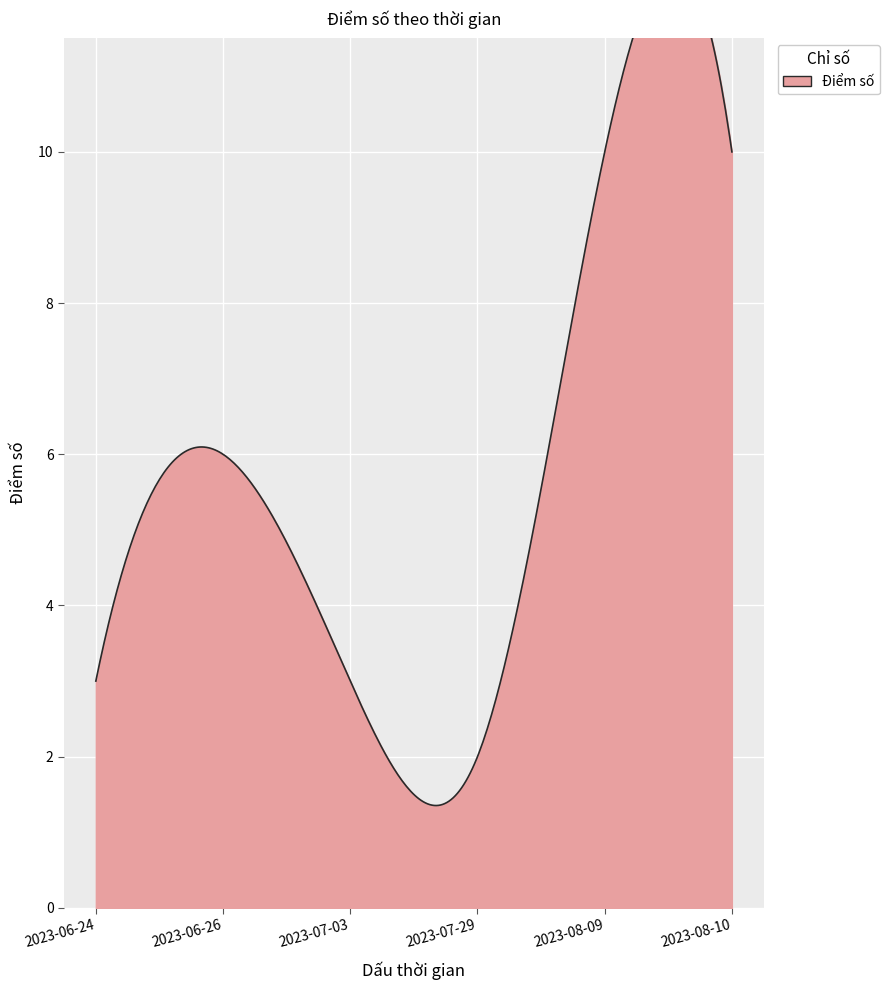

Reading left to right, list all the values displayed in this chart.

2023-06-24=3	2023-06-26=6	2023-07-03=3	2023-07-29=2	2023-08-09=10	2023-08-10=10